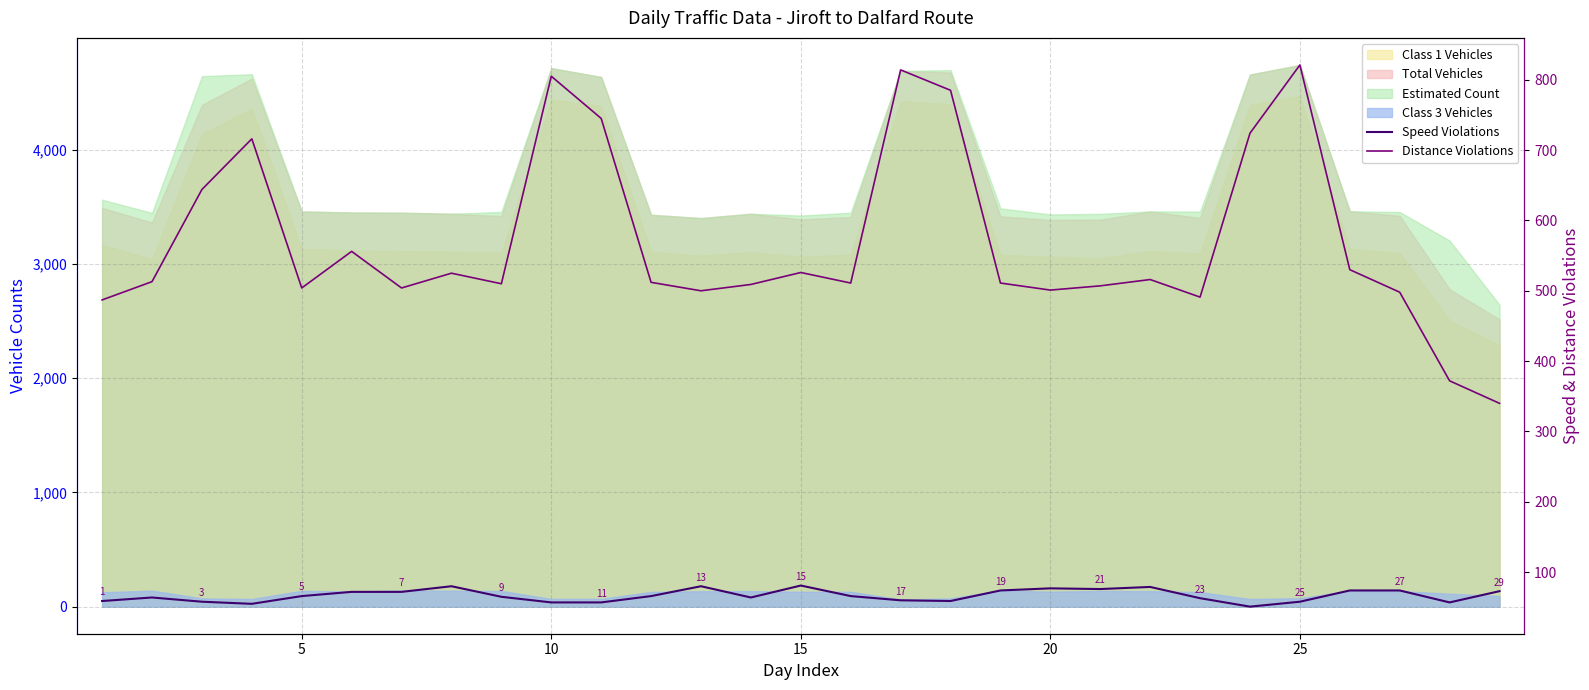

How many data points in Speed Violations are less than 66?

14